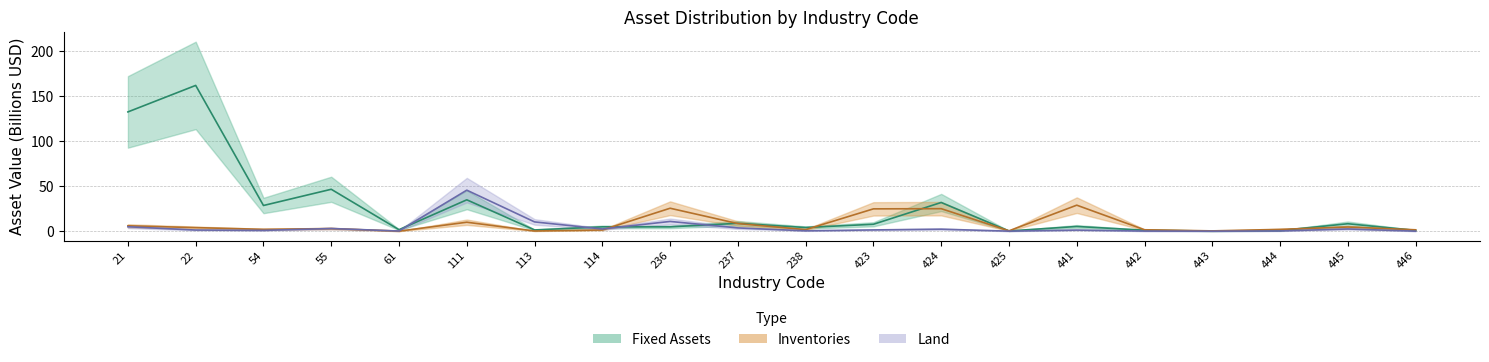

Is it true that Land equals 2.9 at 55?

True